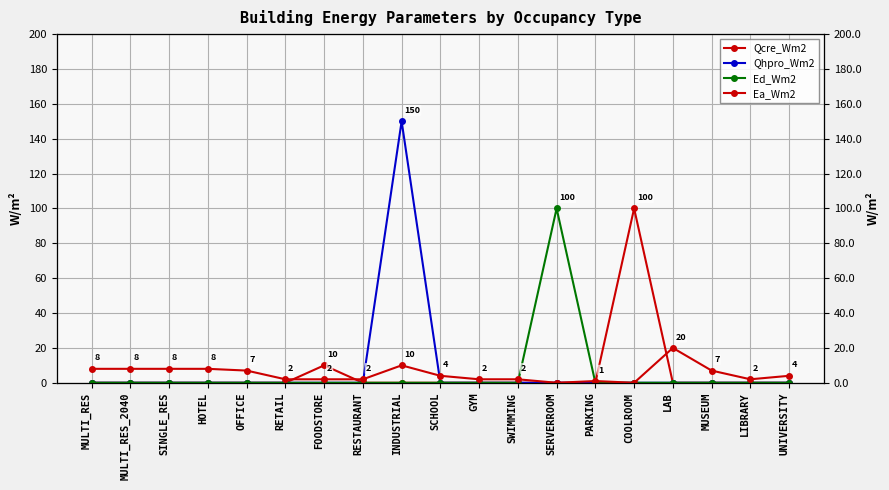

Where is the first local minimum for Ea_Wm2?

SERVERROOM